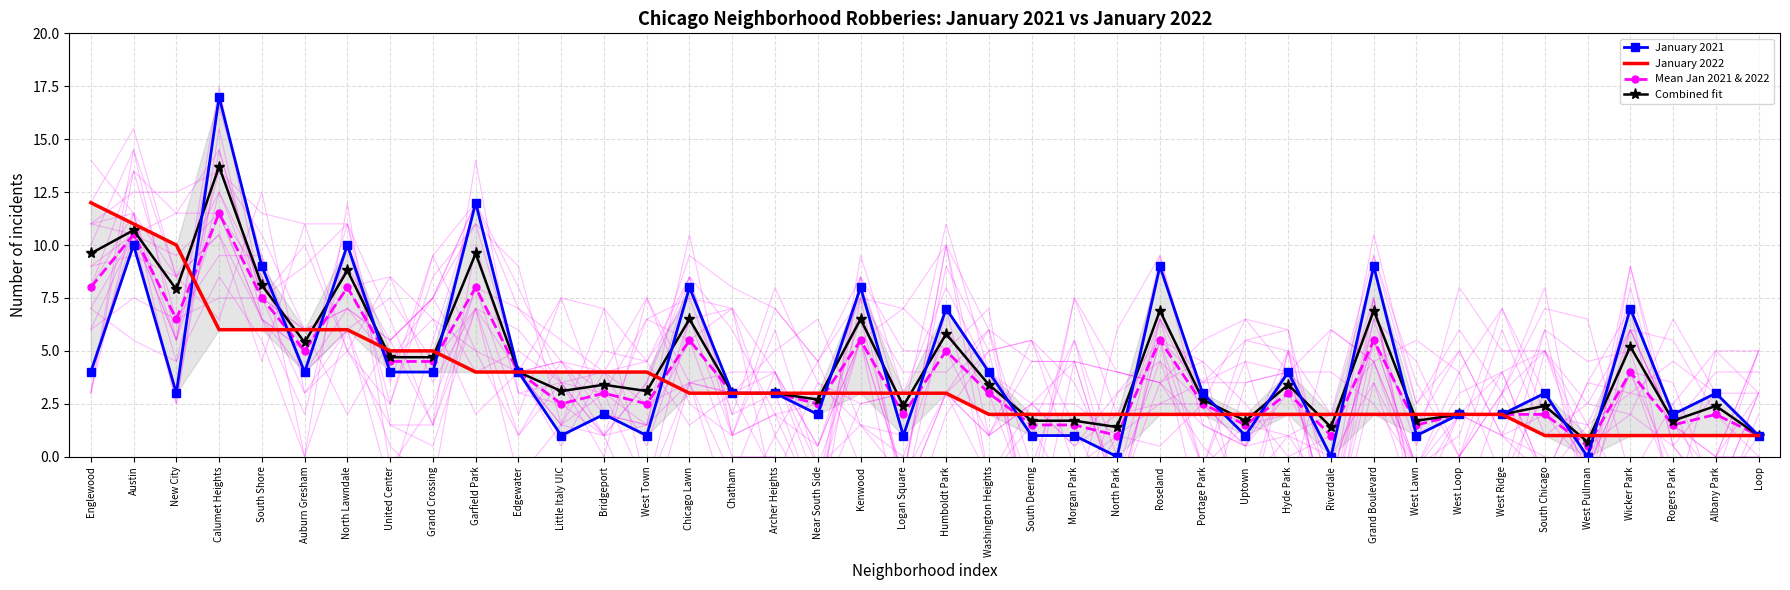

What is the approximate value of January 2021 at West Town?

1.0